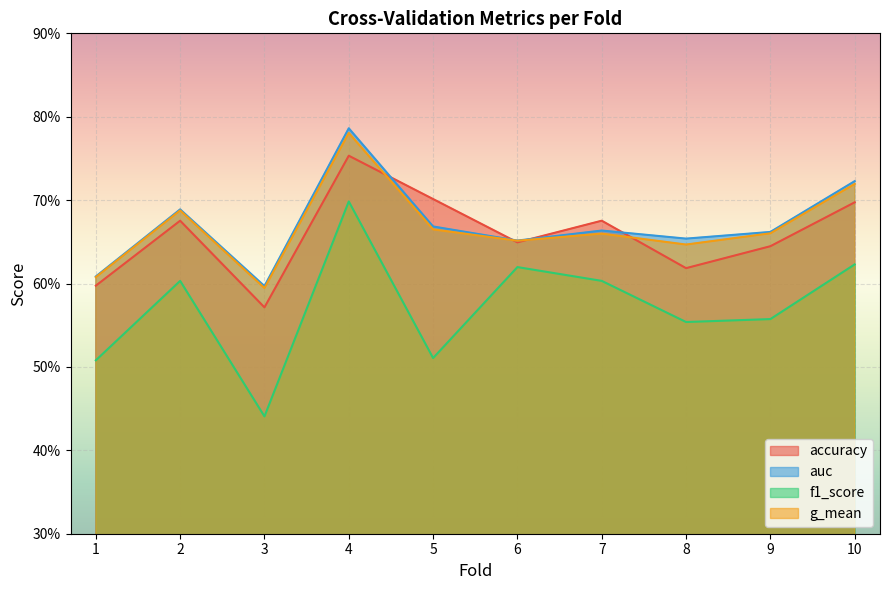

How many data points does each series have?

10